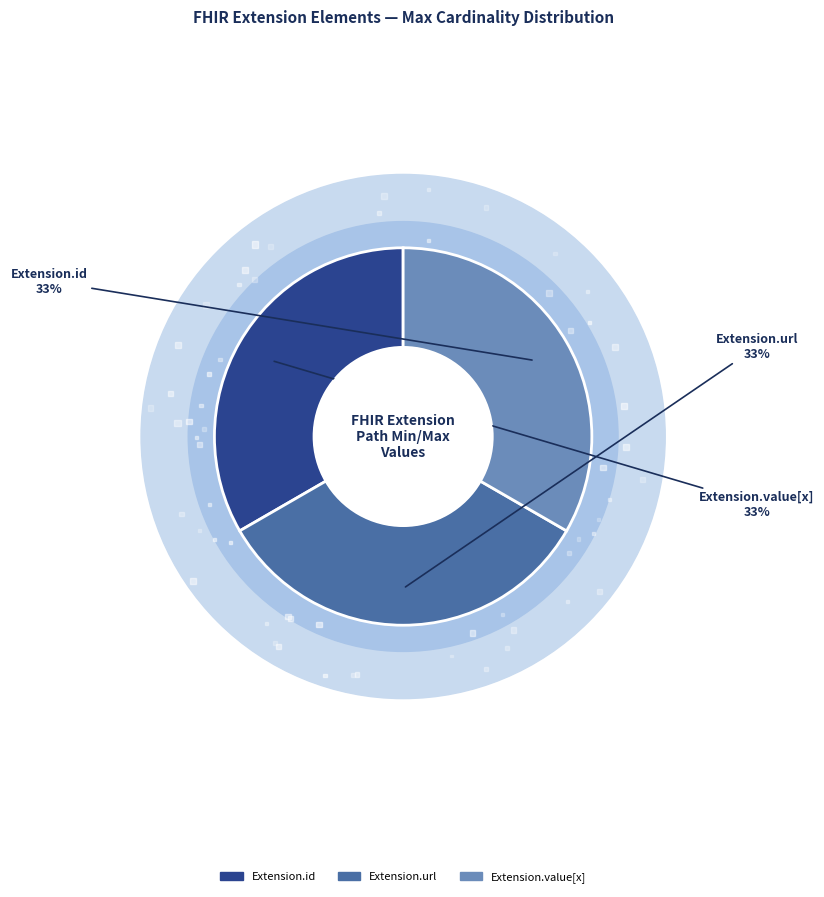

Is it true that Extension.id is 1% of the pie?

False